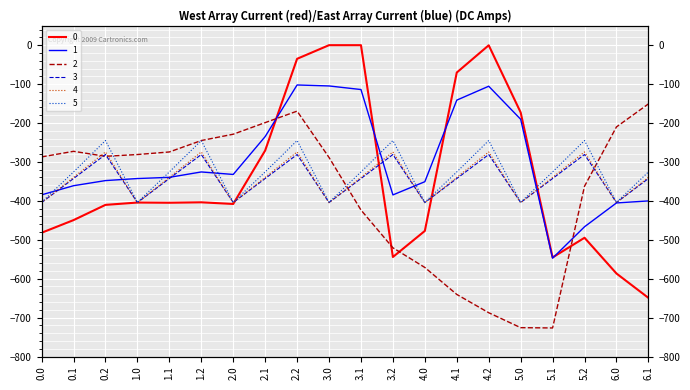

Which has a higher value, 3.0 or 0.1?

3.0